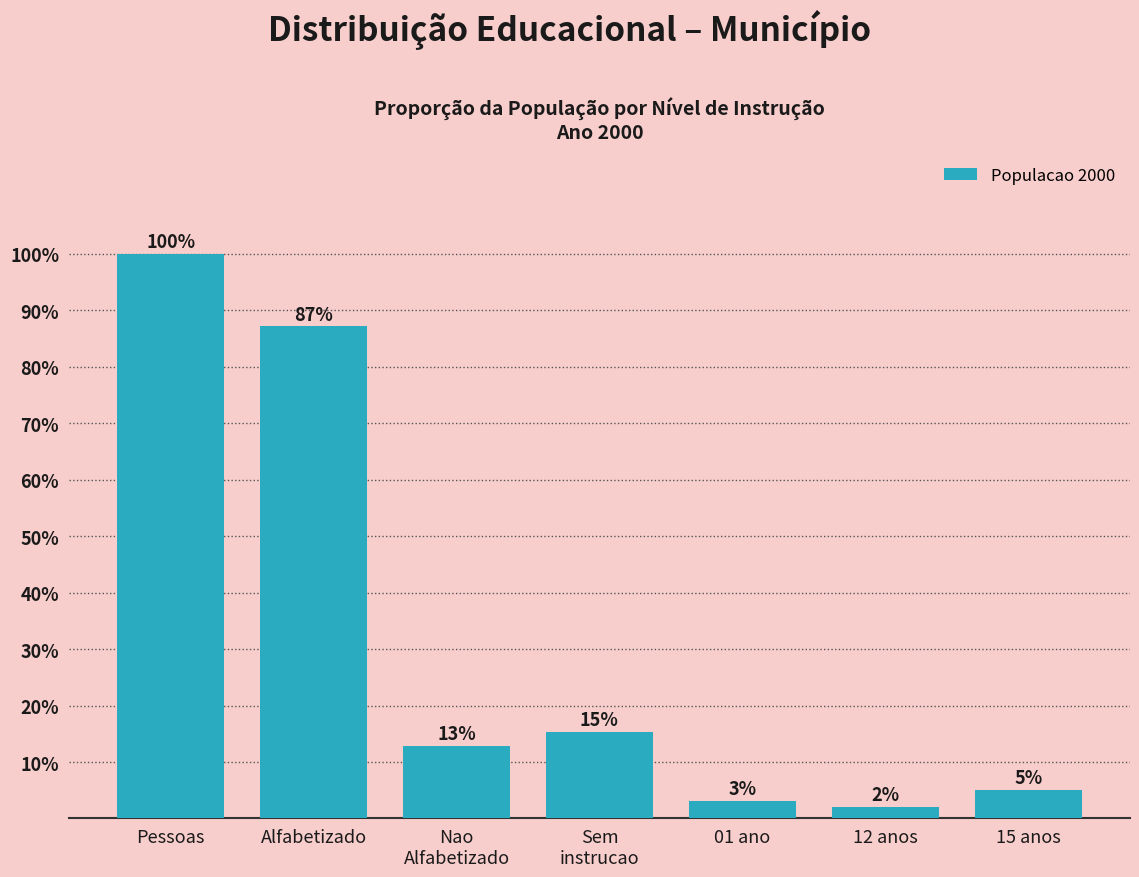

Where is the data nearest to the value 51?

Sem
instrucao